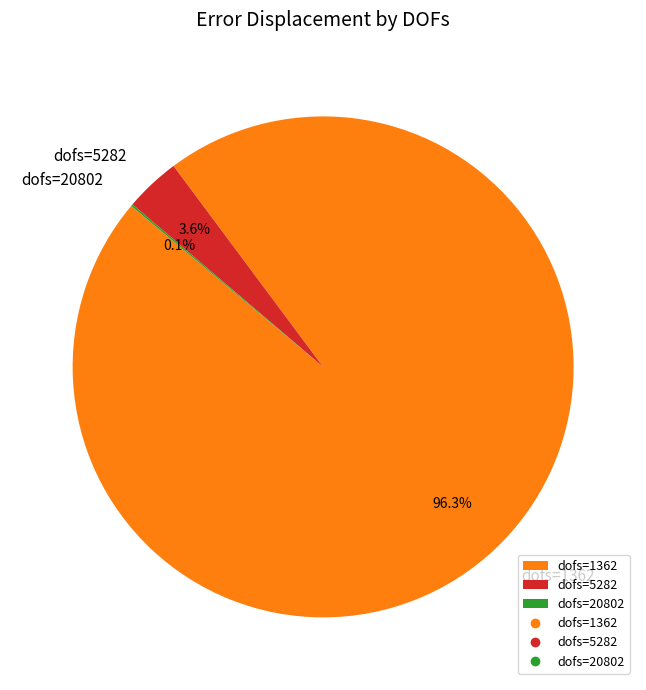

Between dofs=5282 and dofs=1362, which is larger?

dofs=1362